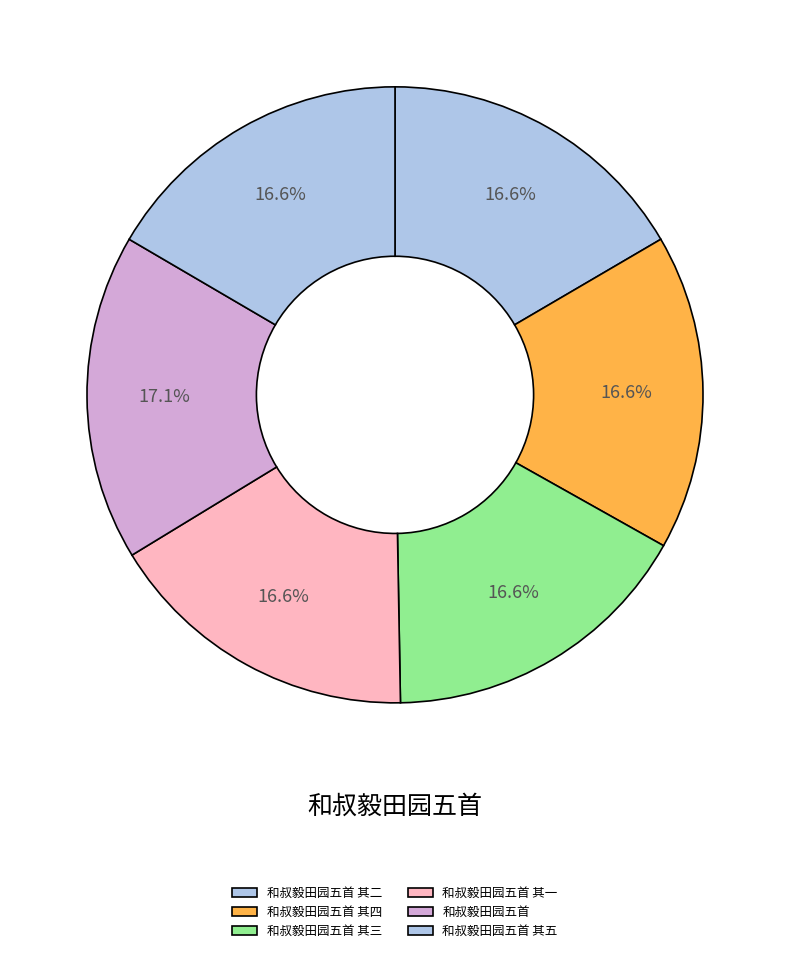

Which category has the smallest portion of the pie?

和叔毅田园五首 其一